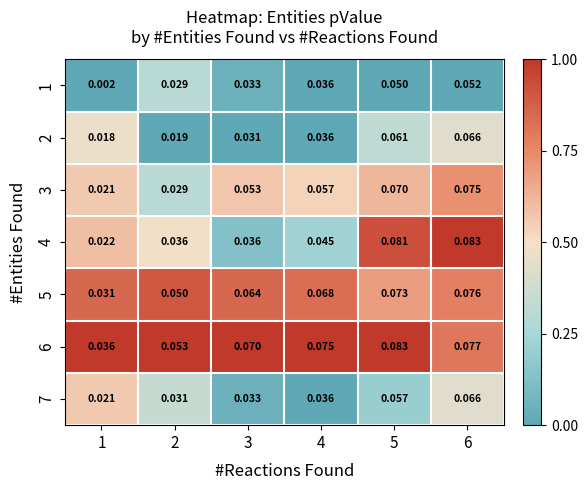

Is the value of 6 at 5 greater than the value of 5 at 2?

Yes